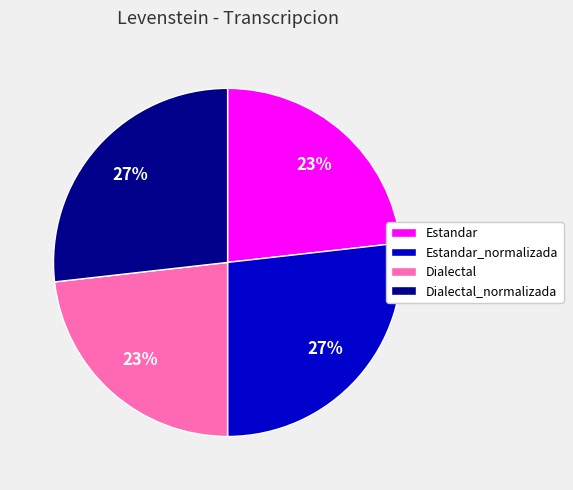

What is the ratio of the value at Estandar_normalizada to the value at Dialectal?

1.2